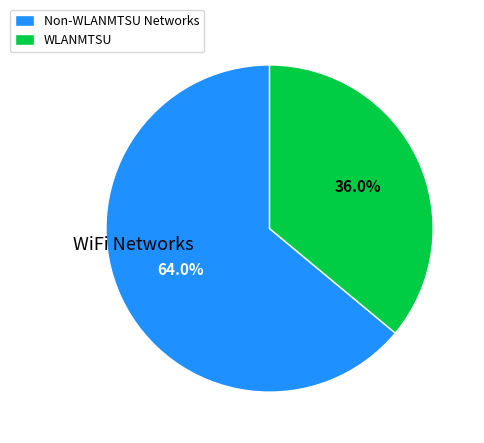

What is the smallest slice in the pie chart?

WLANMTSU